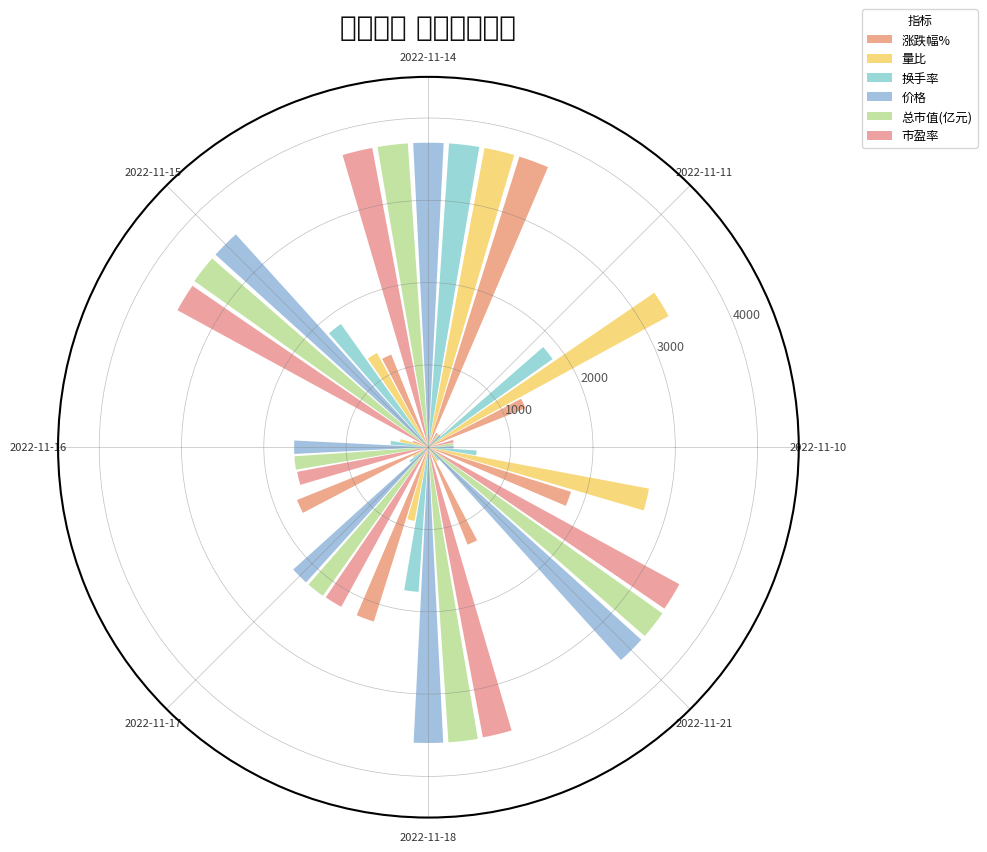

At how many categories does at least one series exceed 216?

8